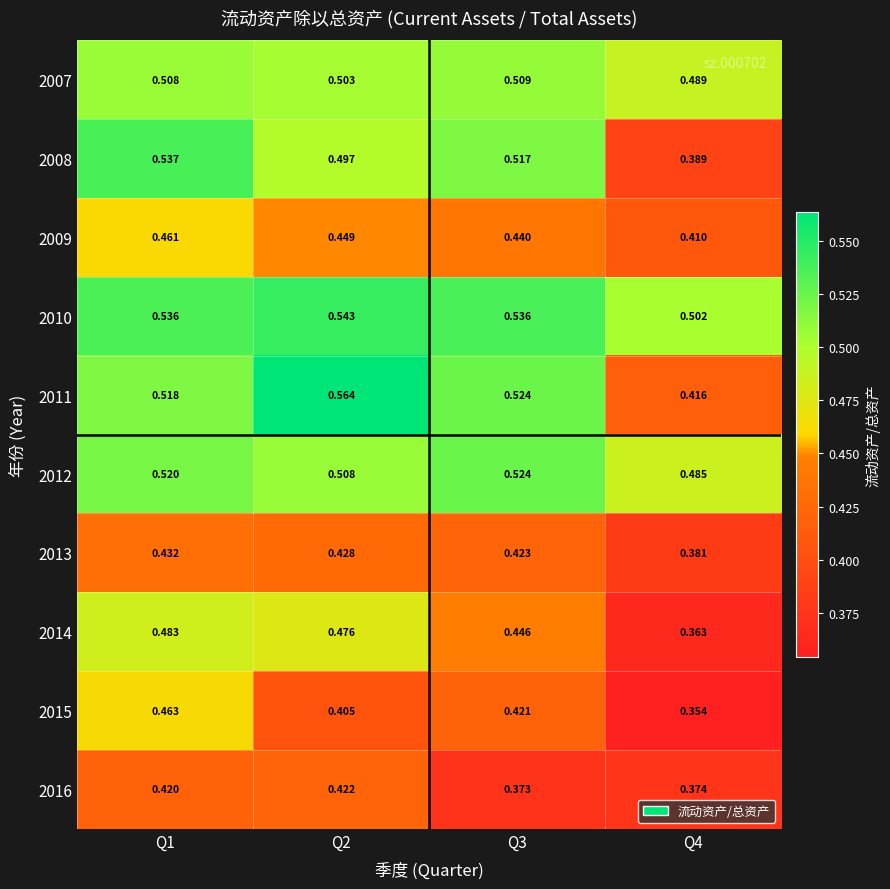

Is the value of 2013 at Q4 greater than the value of 2007 at Q3?

No